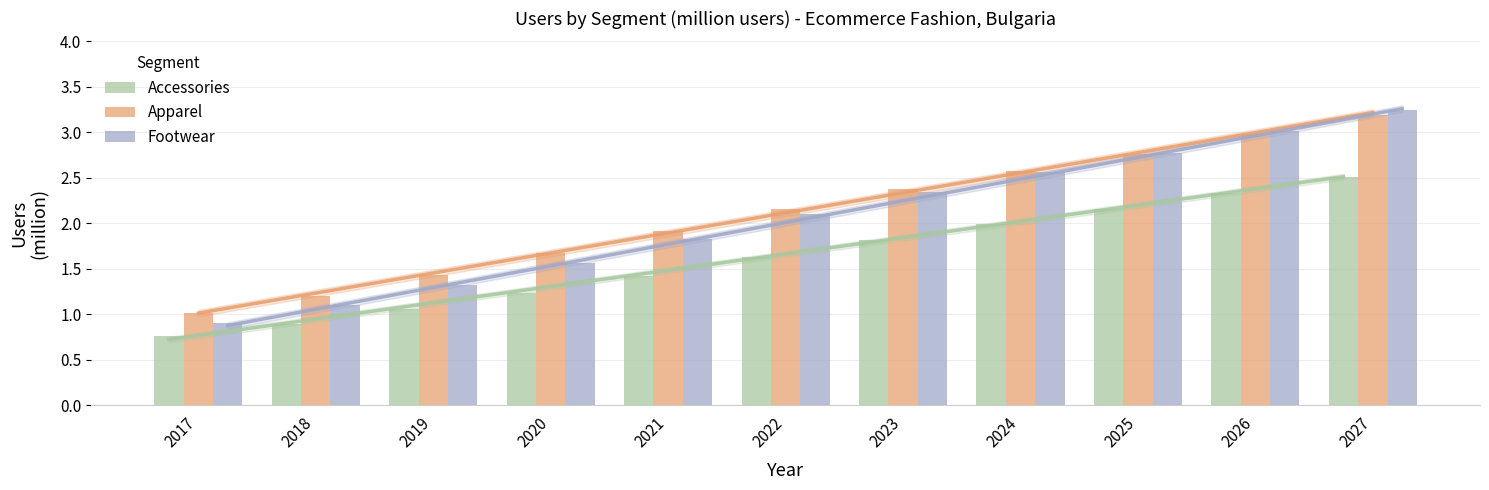

At which category is the sum across all series the highest?

2027